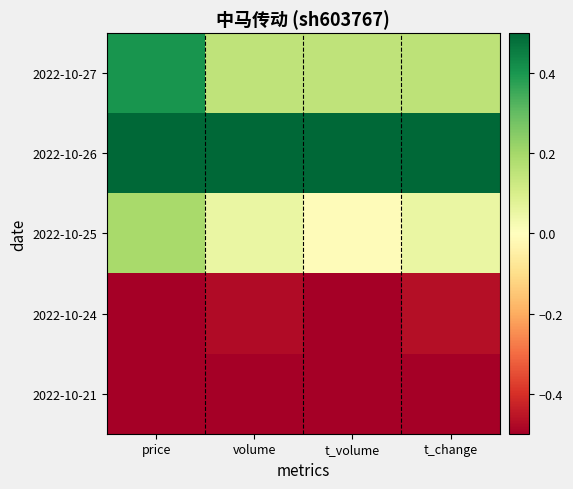

Count the number of categories in the chart.

4